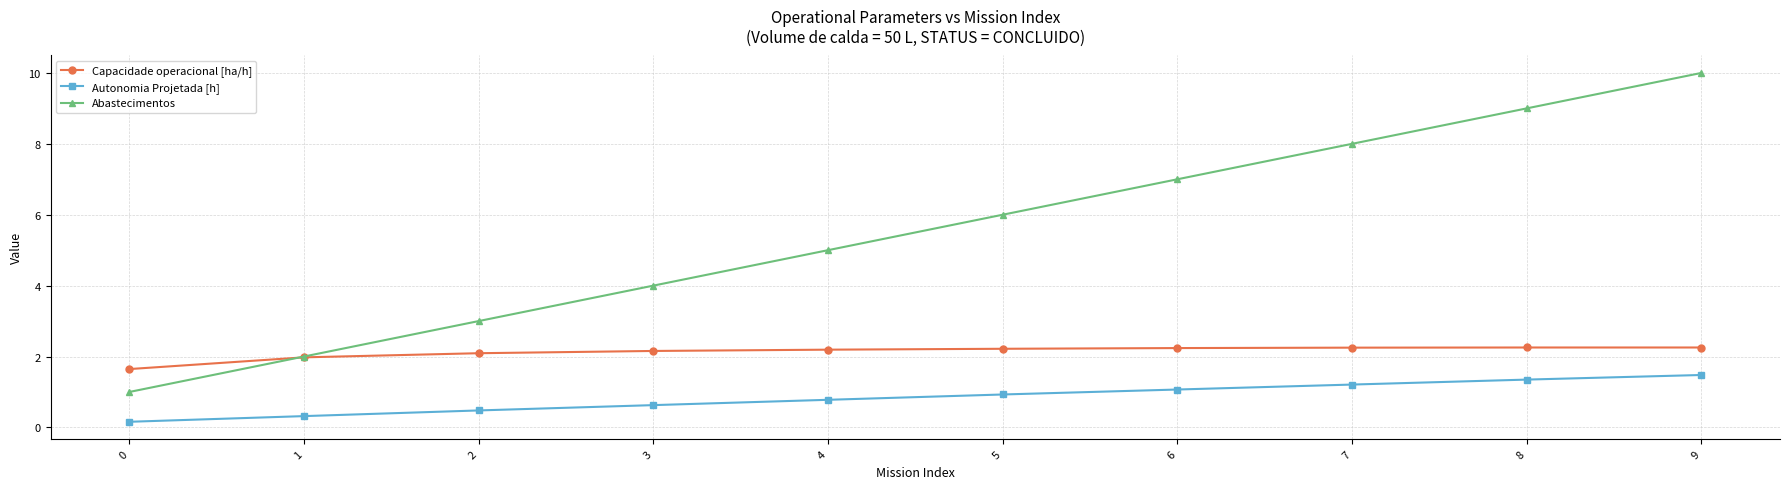

What is the total value across all series at 3?

6.8